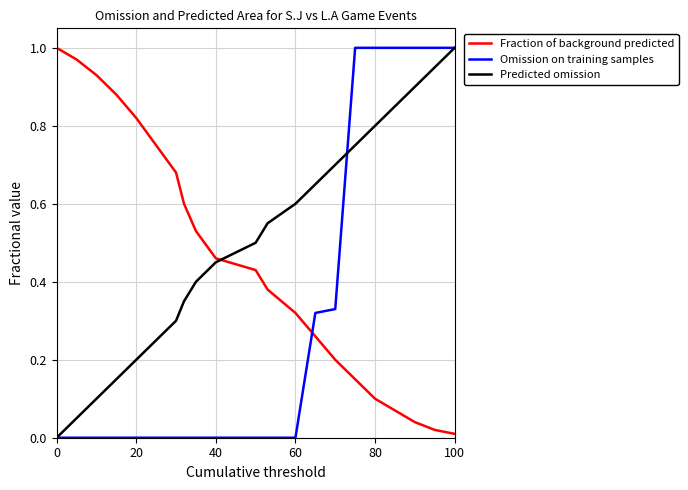

Rank the series by their average value, from lowest to highest.

Omission on training samples, Fraction of background predicted, Predicted omission